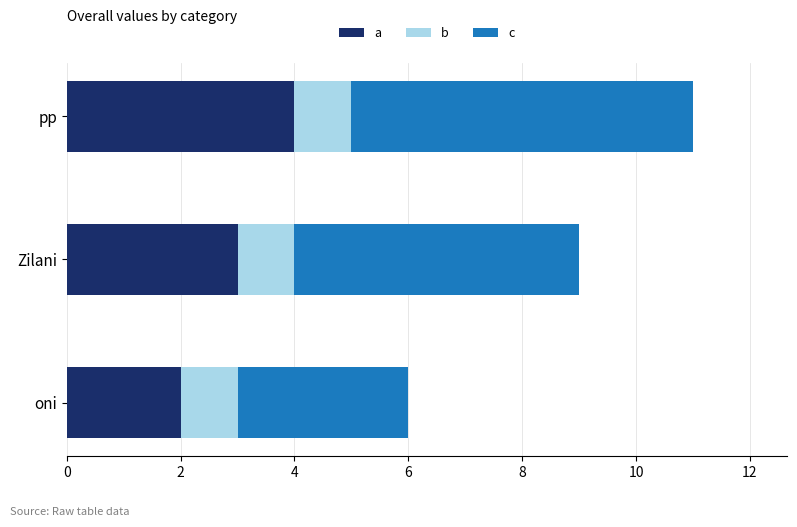

Rank the series at oni from lowest to highest value.

b, a, c